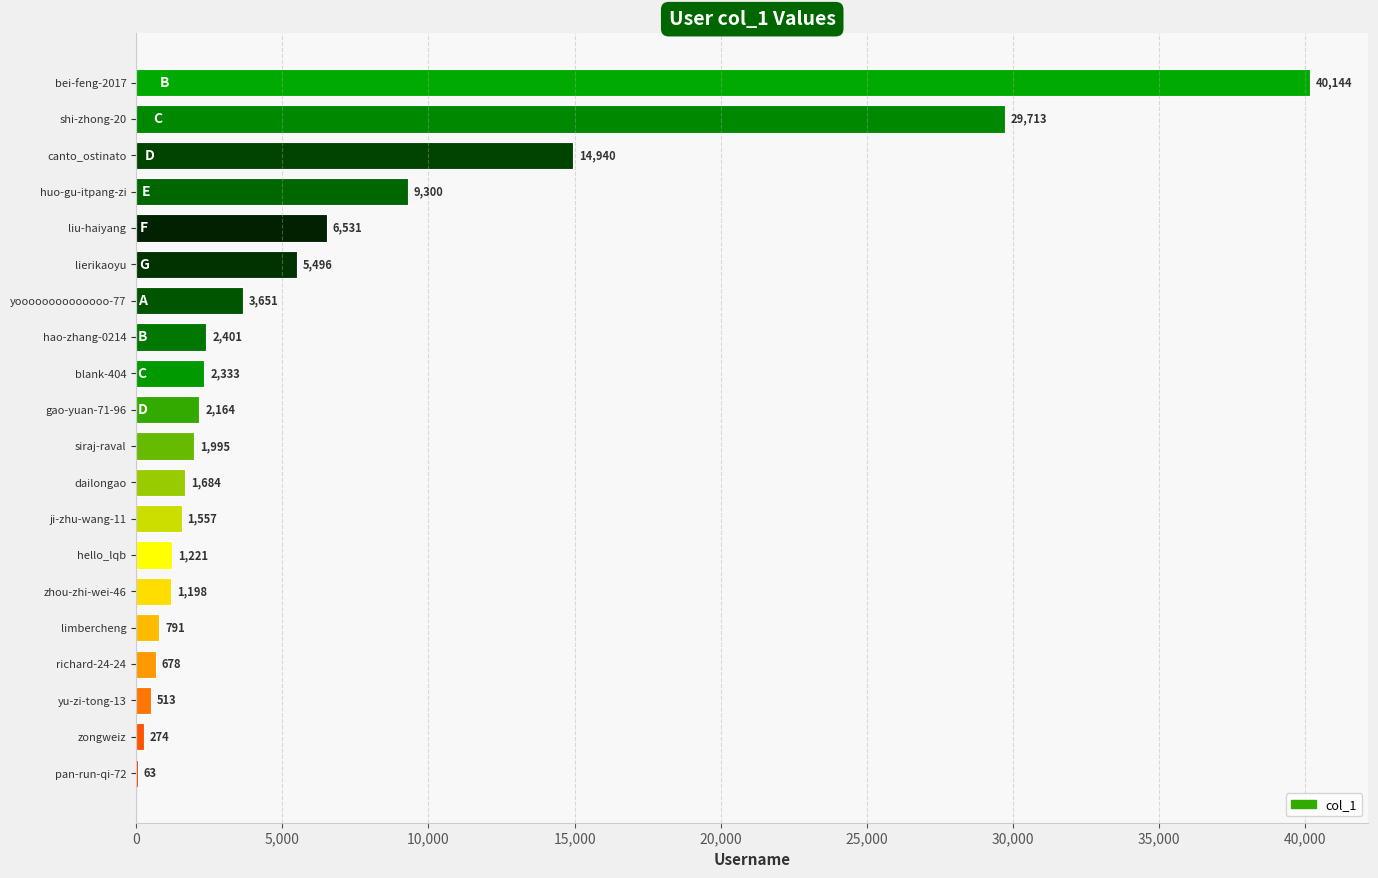

What is the change in value from huo-gu-itpang-zi to shi-zhong-20?

+20413